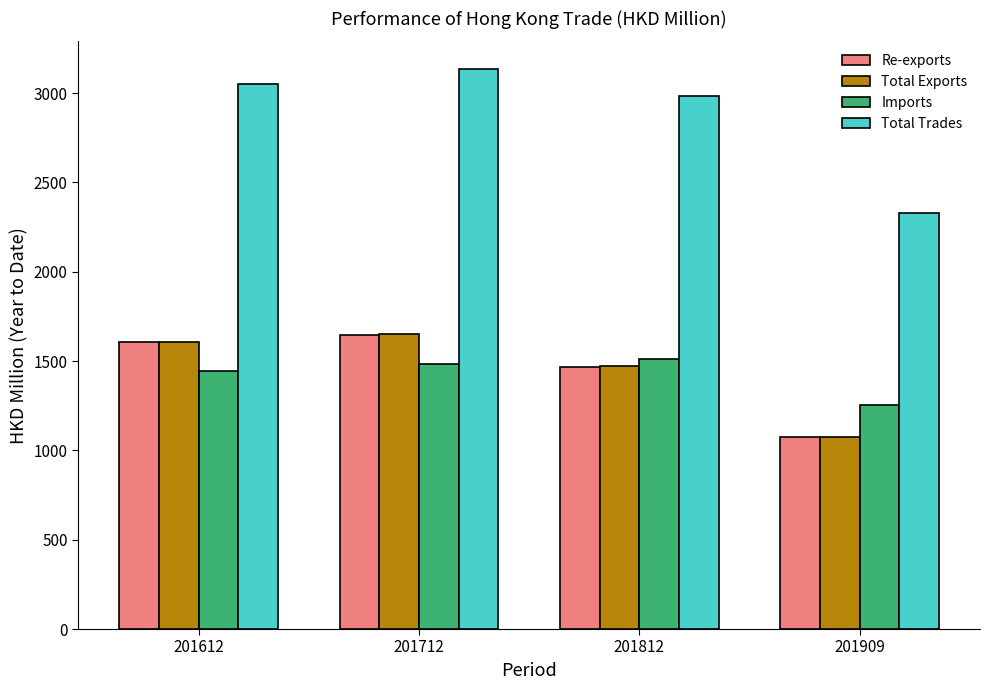

At which category is the sum across all series the highest?

201712